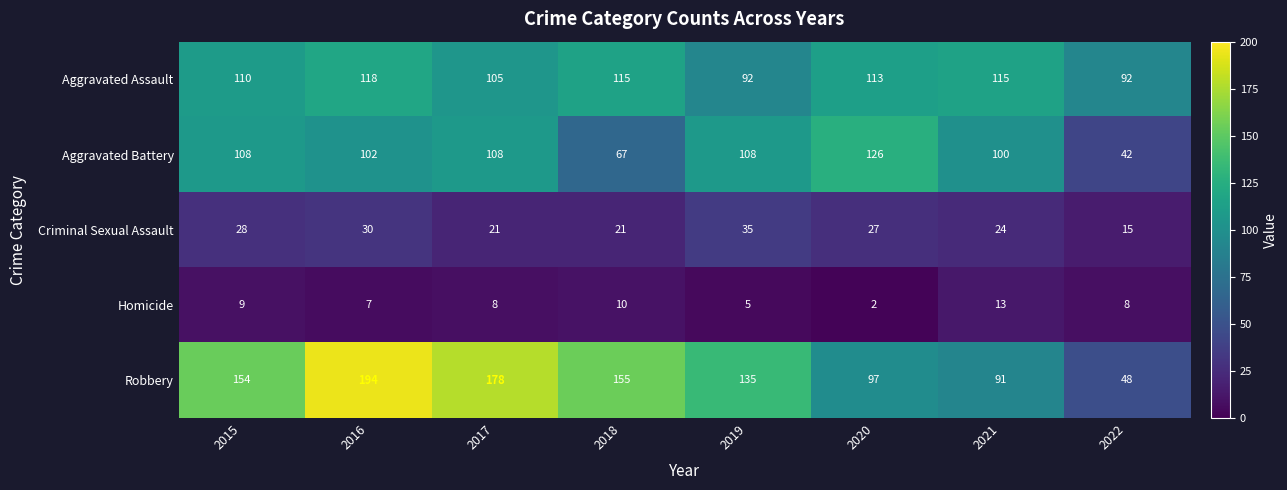

Which series changed the most between 2020 and 2021?

Aggravated Battery